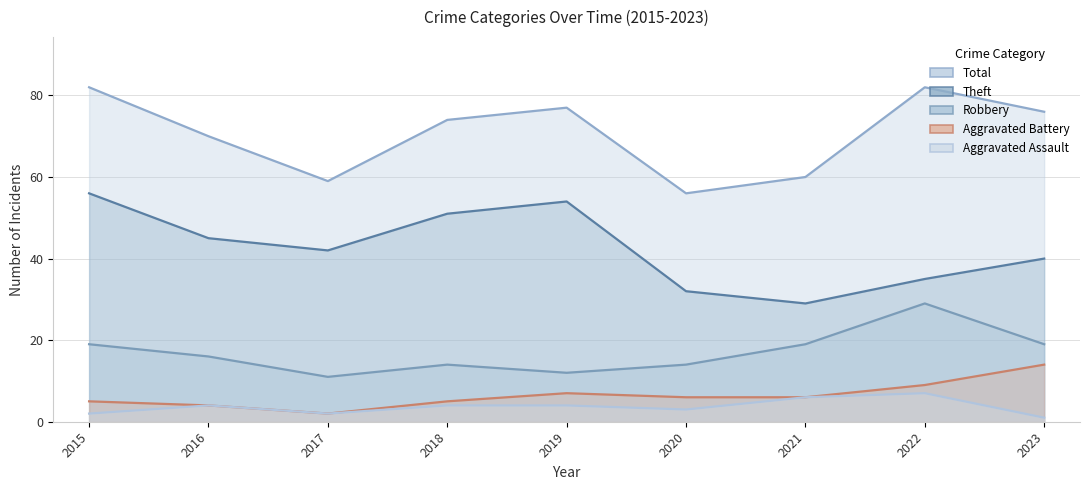

List the labels in order of Total value, largest first.

2015, 2022, 2019, 2023, 2018, 2016, 2021, 2017, 2020